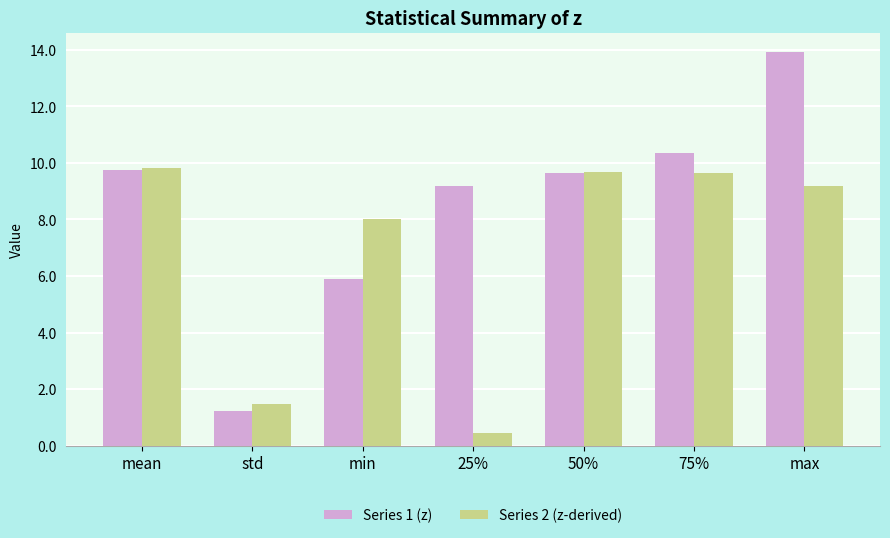

The Series 1 (z) series shows 10.3 at 75%. True or false?

True